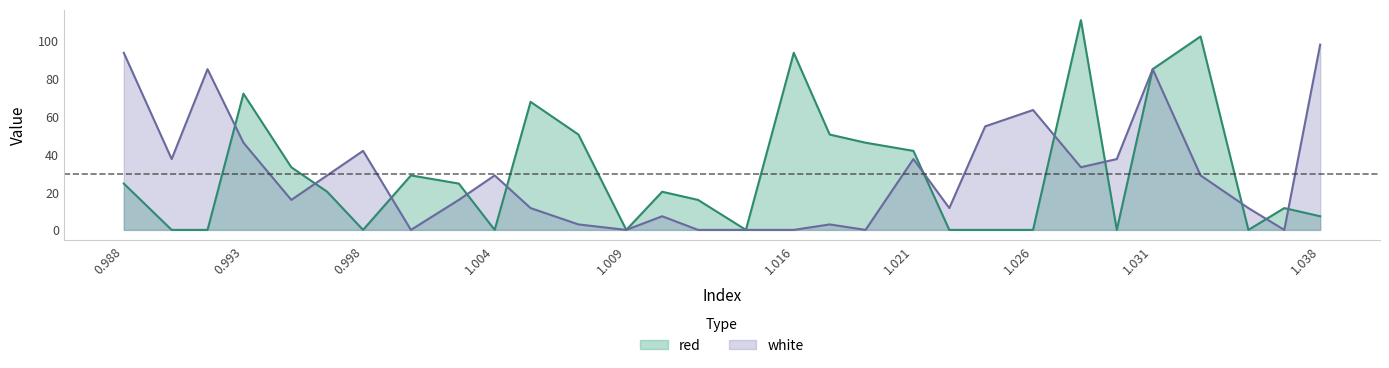

Reading left to right, what are all the values shown in this chart?

red: 24.5	0.0	0.0	72.1	33.2	20.2	0.0	28.9	24.5	0.0	67.8	50.5	0.0	20.2	15.9	0.0	93.8	50.5	46.2	41.8	0.0	0.0	0.0	111.1	0.0	85.1	102.4	0.0	11.6	7.2
white: 93.8	37.5	85.1	46.2	15.9	28.9	41.8	0.0	15.9	28.9	11.6	2.9	0.0	7.2	0.0	0.0	0.0	2.9	0.0	37.5	11.6	54.8	63.5	33.2	37.5	85.1	28.9	11.6	0.0	98.1